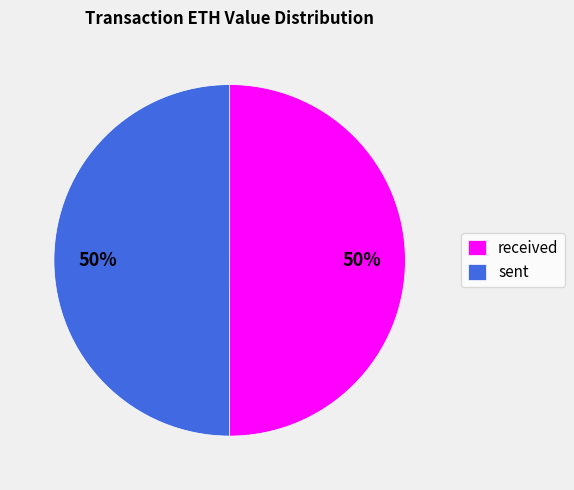

To the nearest percent, what portion does received represent?

50%